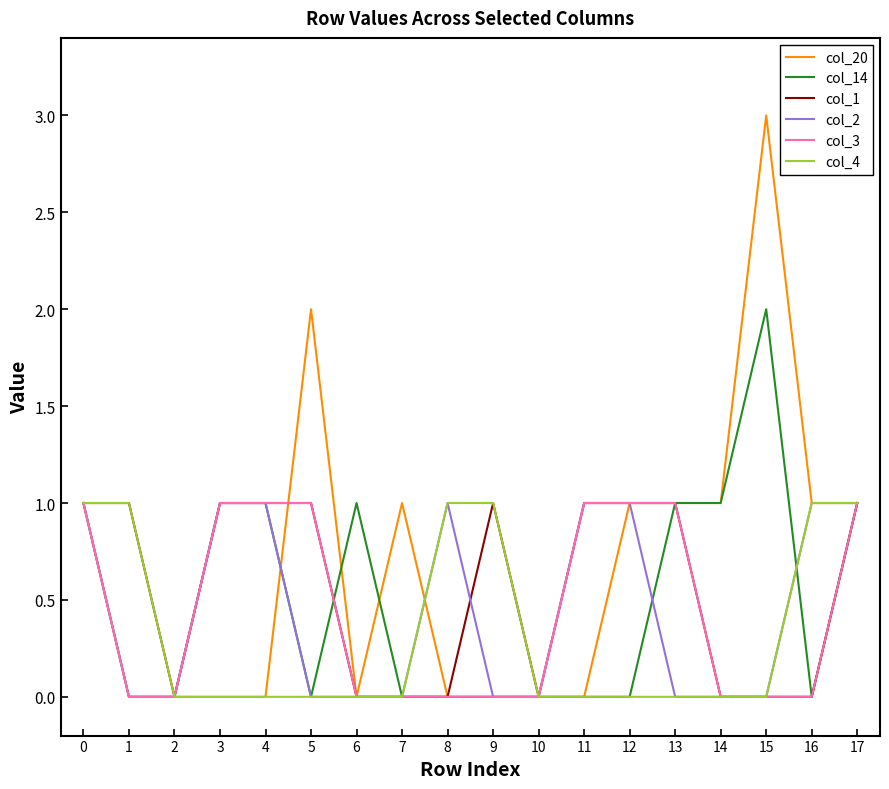

What is the highest value of the col_20 series?

3